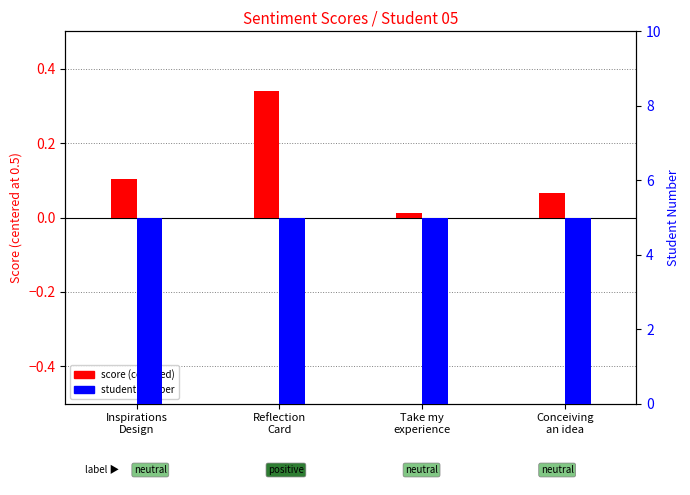

Which has a higher value, Take my
experience or Conceiving
an idea?

Conceiving
an idea